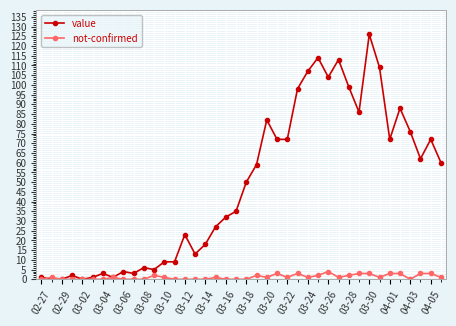

True or false: not-confirmed has more than 1 points higher than both neighbors.

True